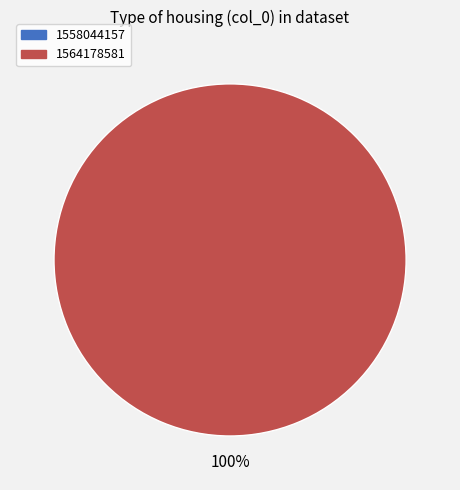

Is there a majority slice in this chart?

Yes